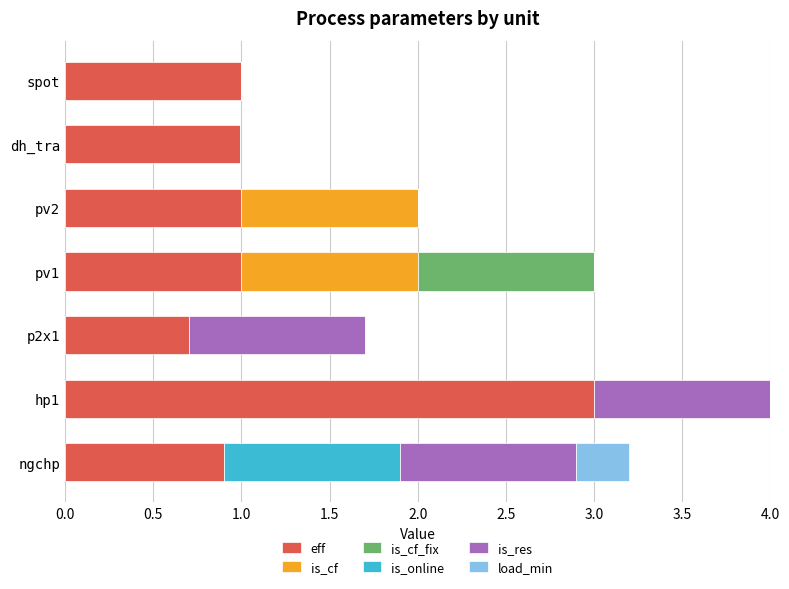

At which category is the sum across all series the highest?

hp1